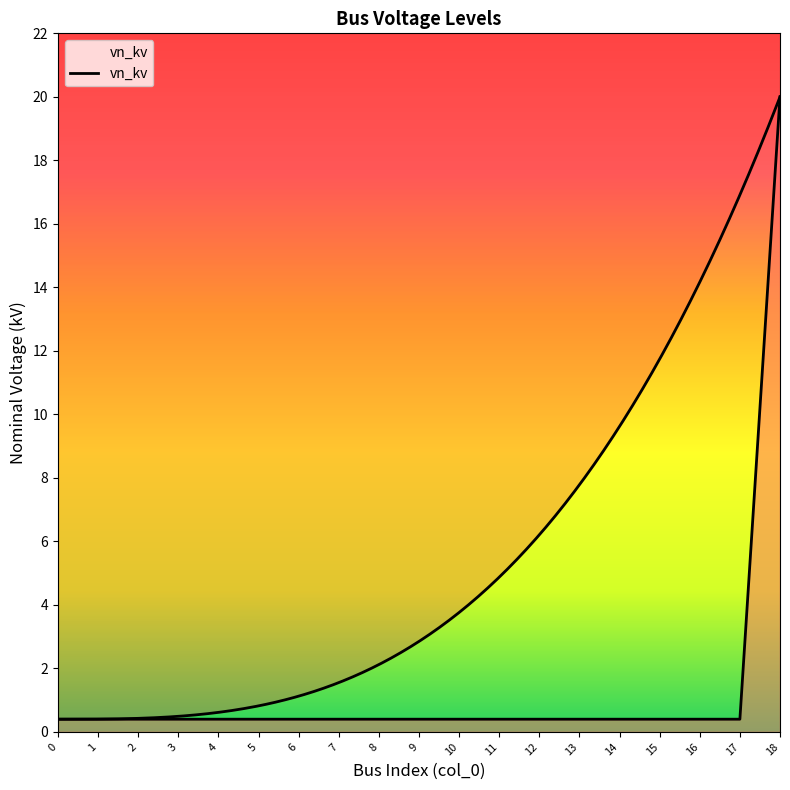

How many data points does each series have?

19